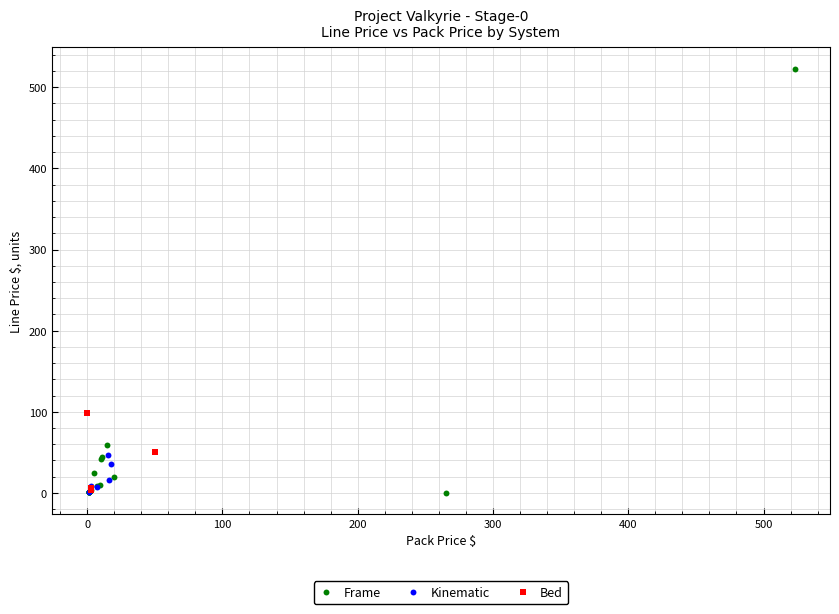

Which series contains the highest Y value?

Frame